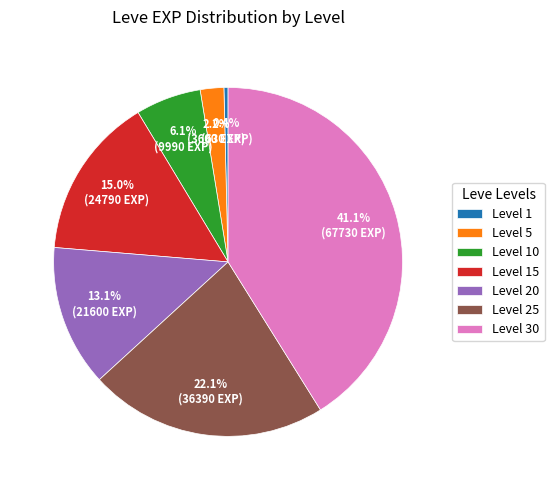

Does Level 5 represent more than half of the total?

No